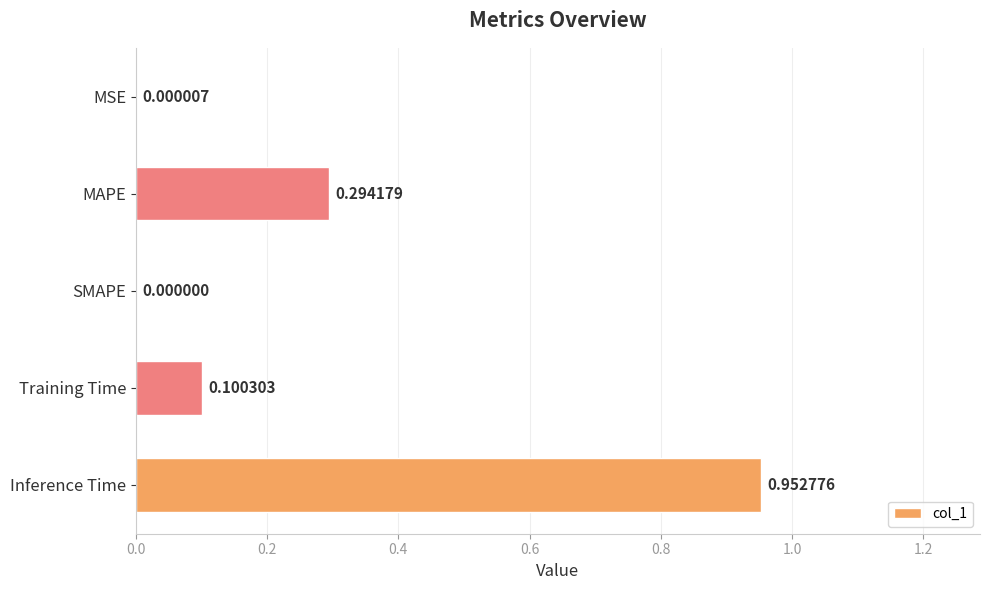

At which category does the chart reach its peak across all series?

Inference Time